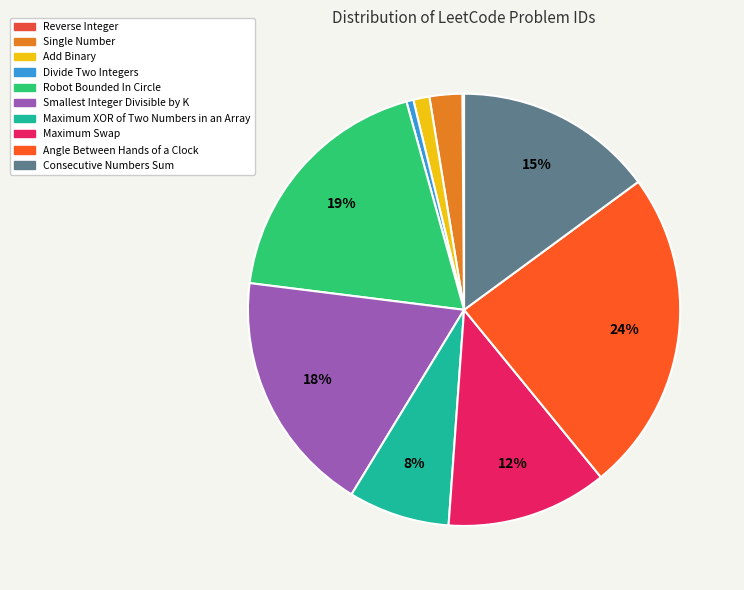

To the nearest percent, what is the average slice percentage?

10%